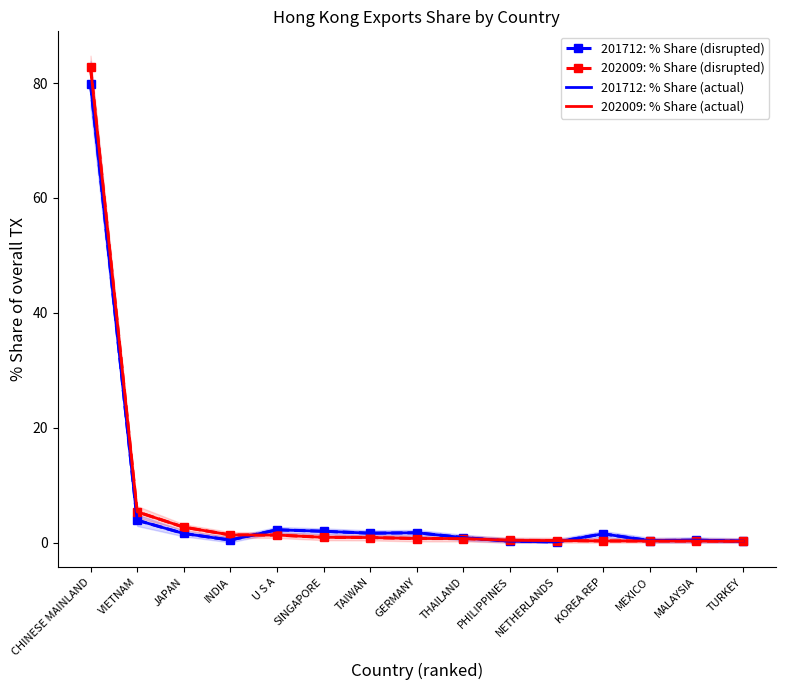

What is the difference between the 202009: % Share (actual) values at KOREA REP and PHILIPPINES?

0.1